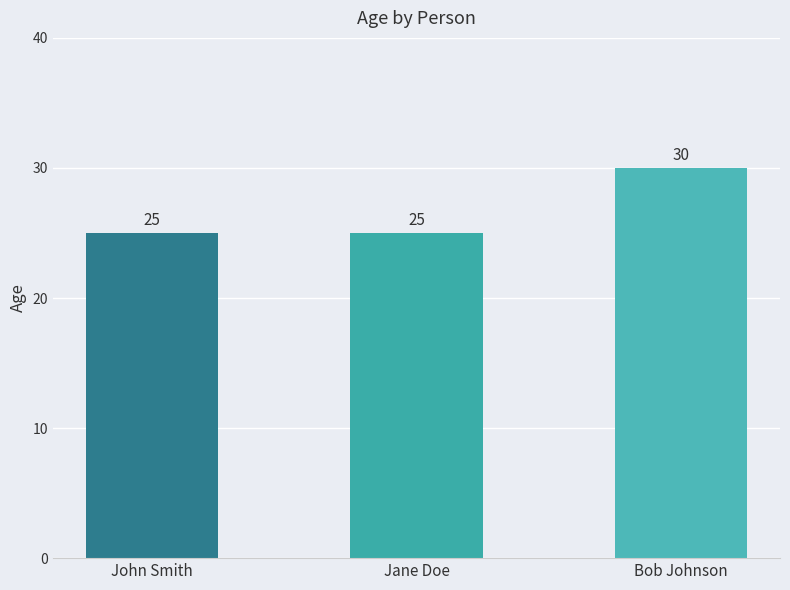

Reading right to left, what are all the values shown in this chart?

Bob Johnson=30	Jane Doe=25	John Smith=25